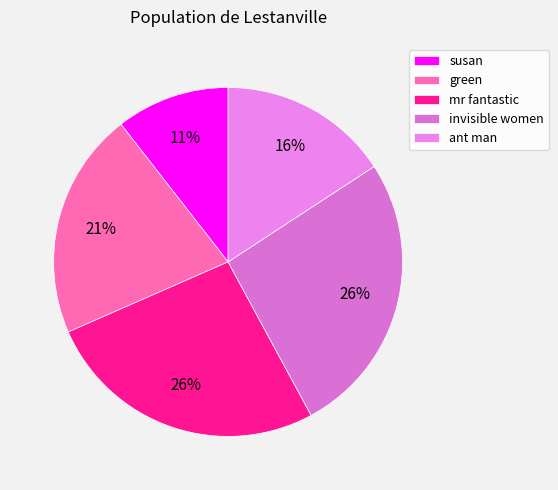

What percentage is NOT represented by invisible women?

73.7%